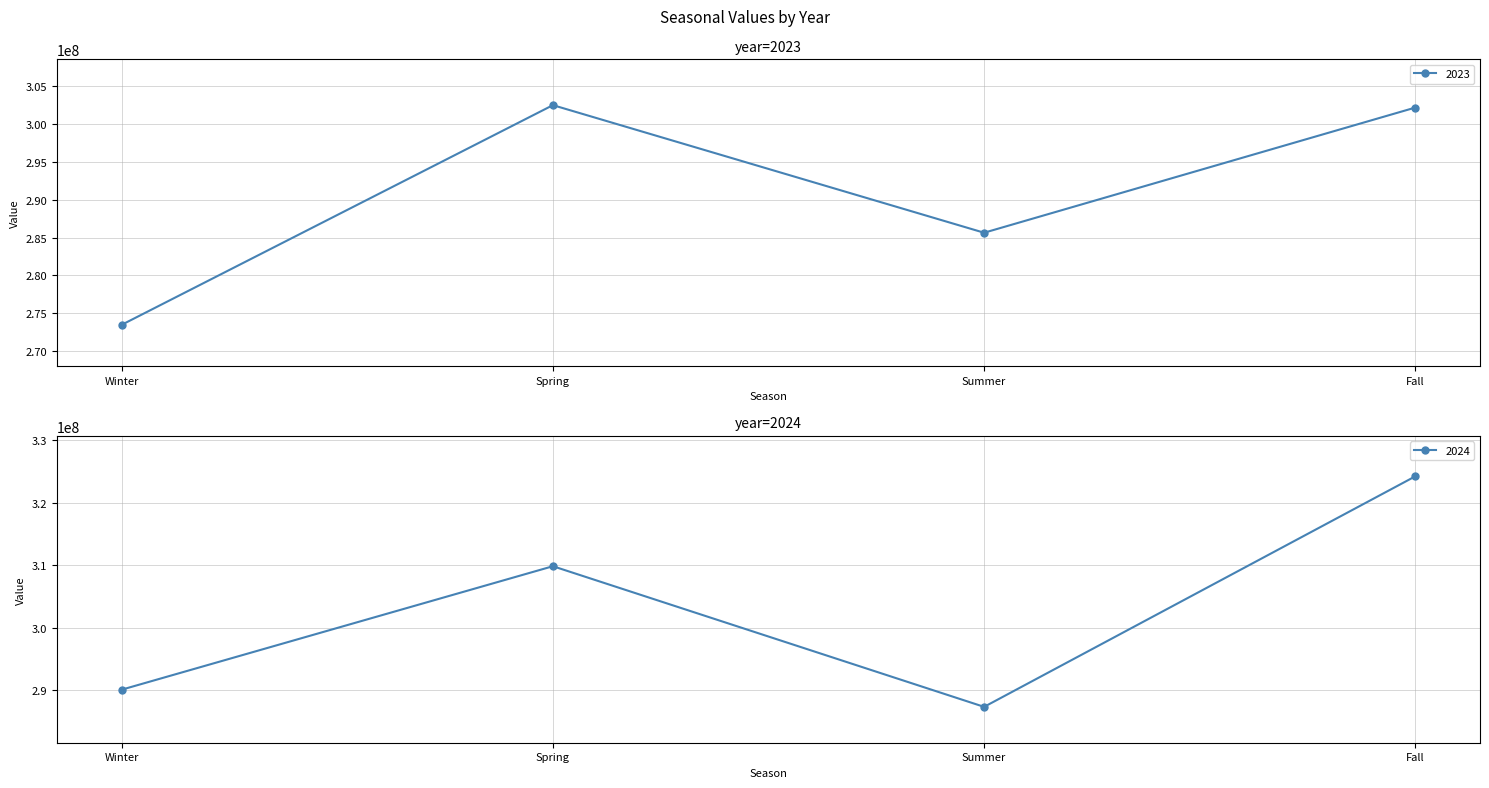

What is the sum of all 2024 values?

1211408414